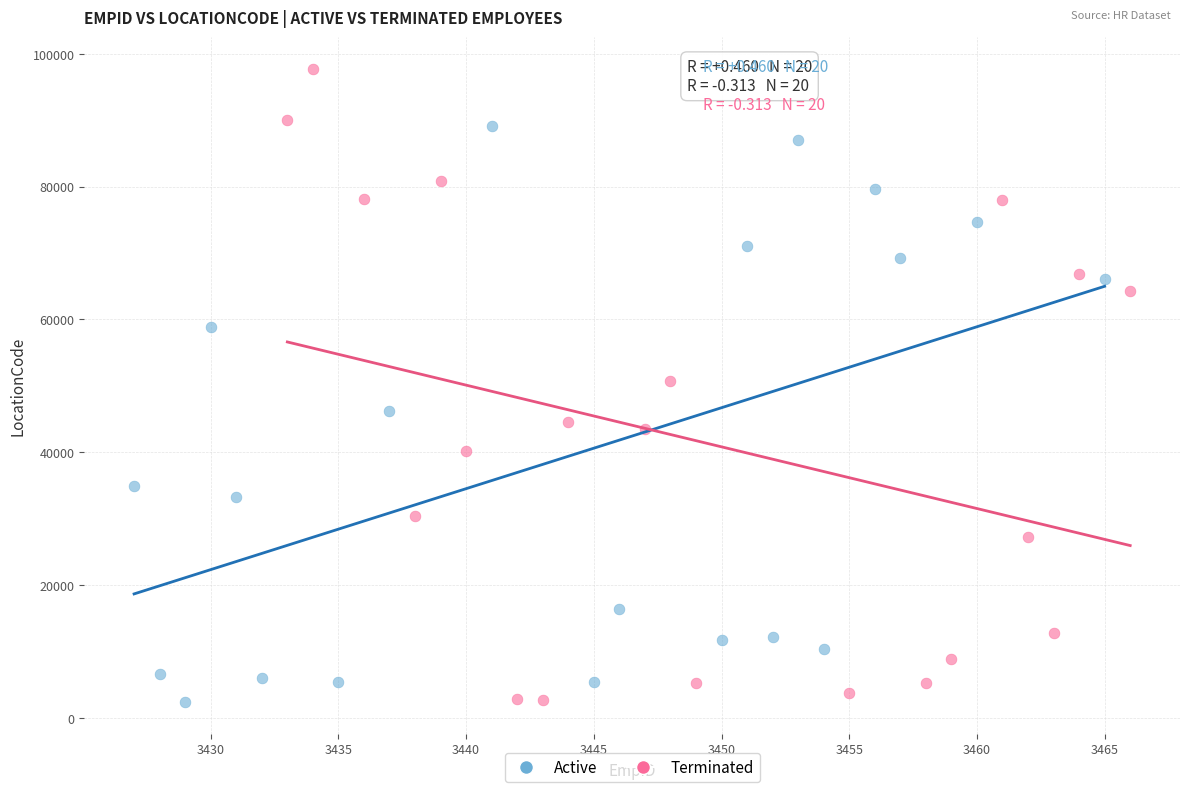

Which series has the widest spread of Y values?

Terminated